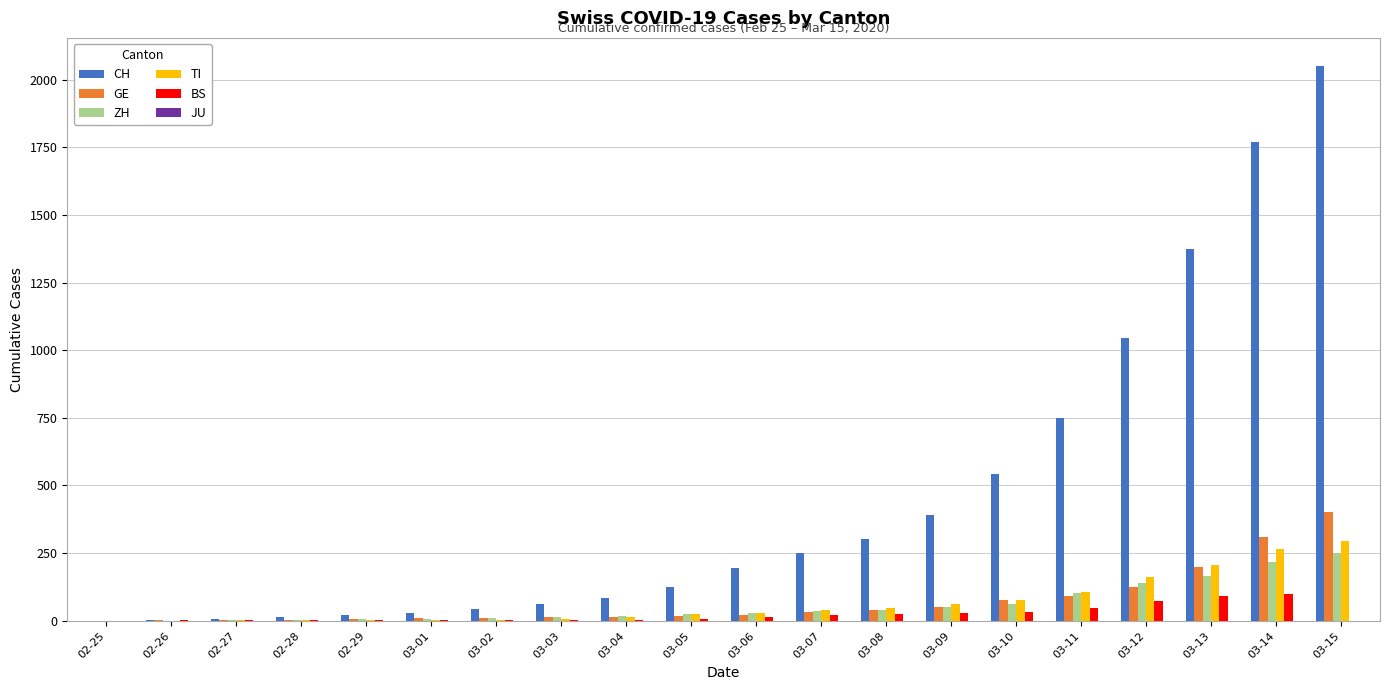

How many groups of bars are there?

20